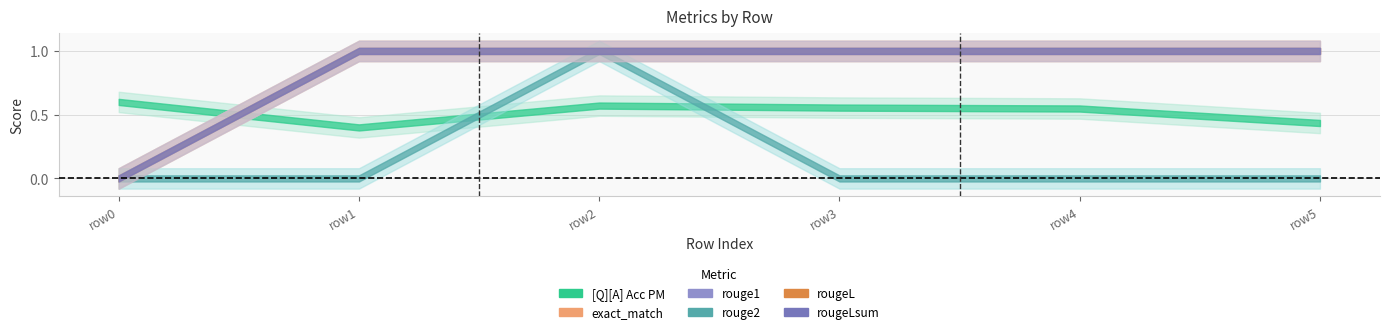

What is the average value of the rougeLsum series?

0.8